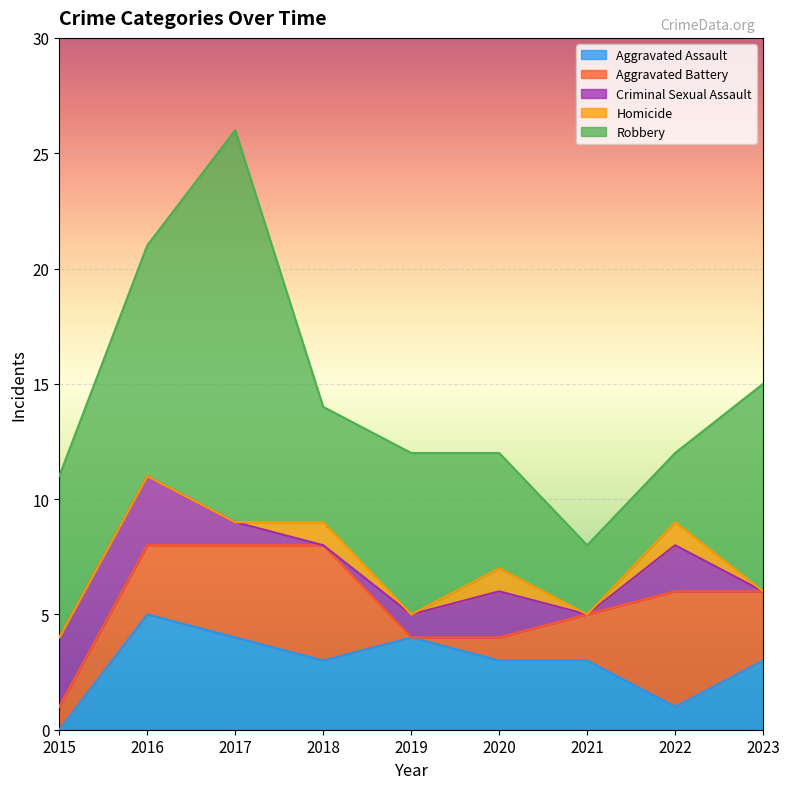

Which series has the largest total across all categories?

Robbery